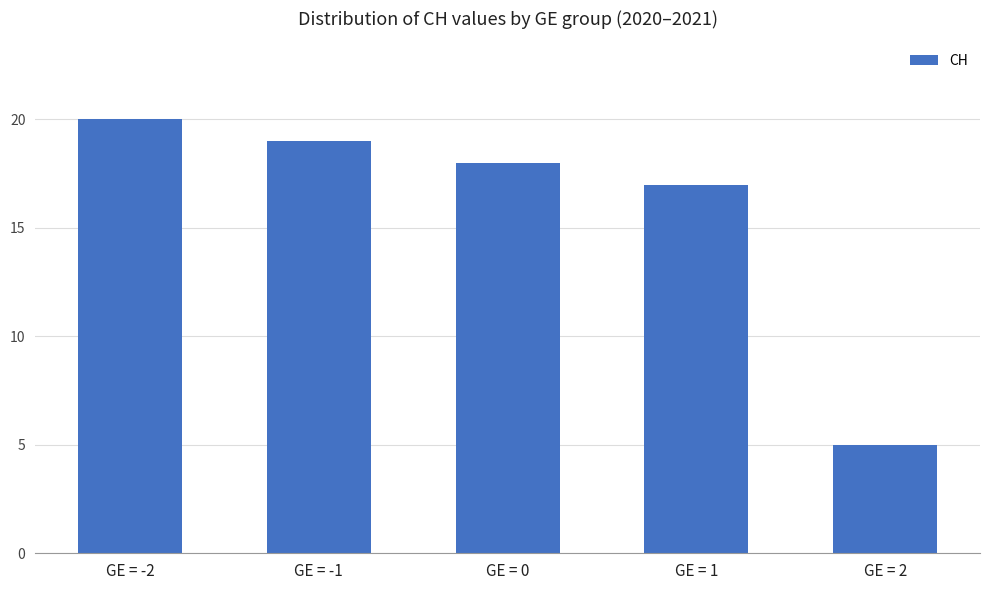

What is the label of the 2nd bar from the right?

GE = 1